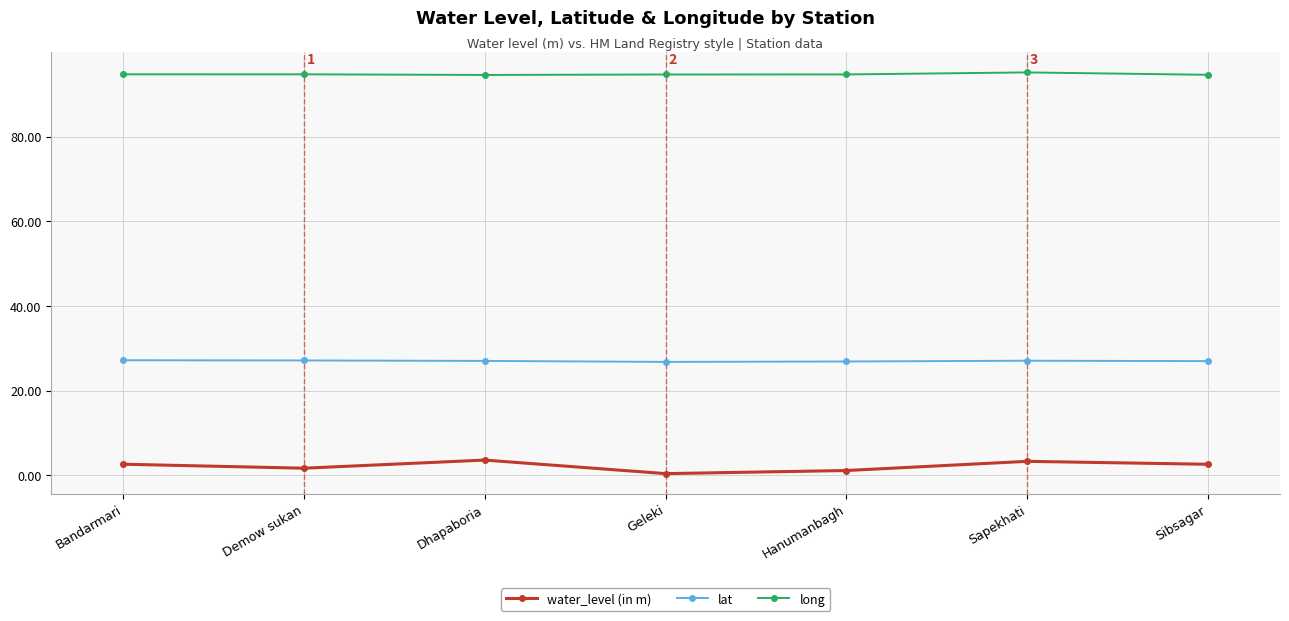

Rank the series by their average value, from lowest to highest.

water_level (in m), lat, long